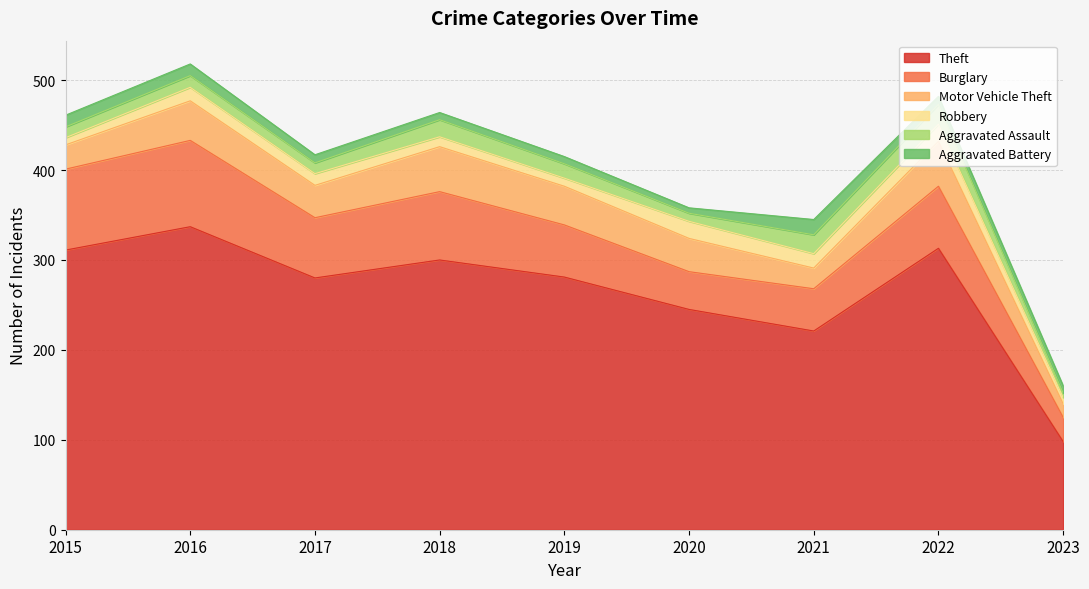

What is the value of the Aggravated Assault point at the 3rd from the left?

12